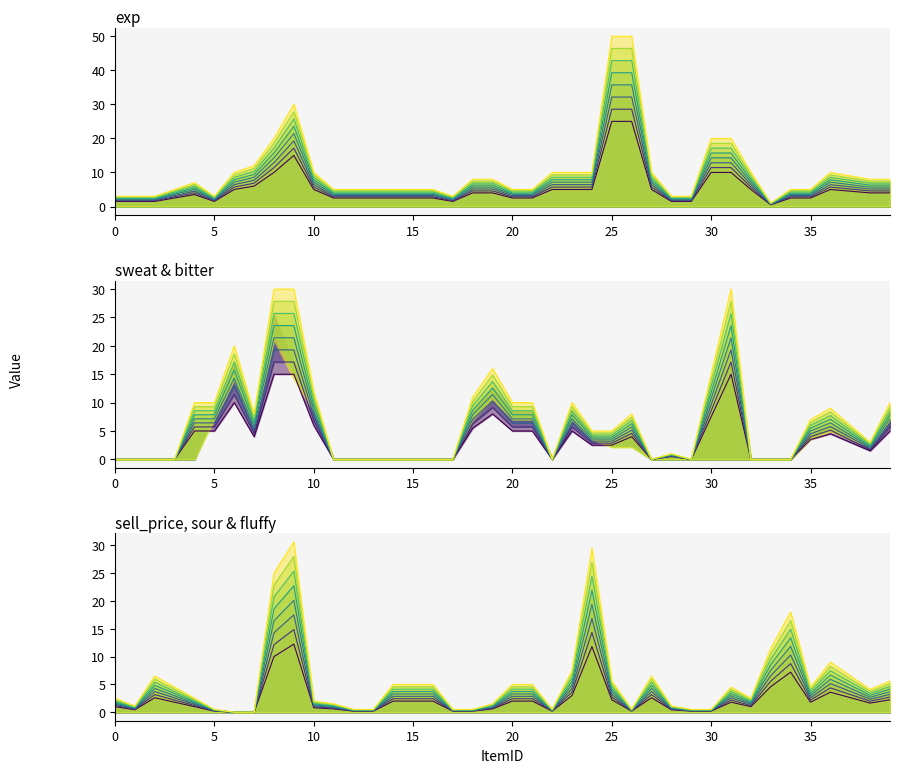

At which label does exp reach its peak?

25